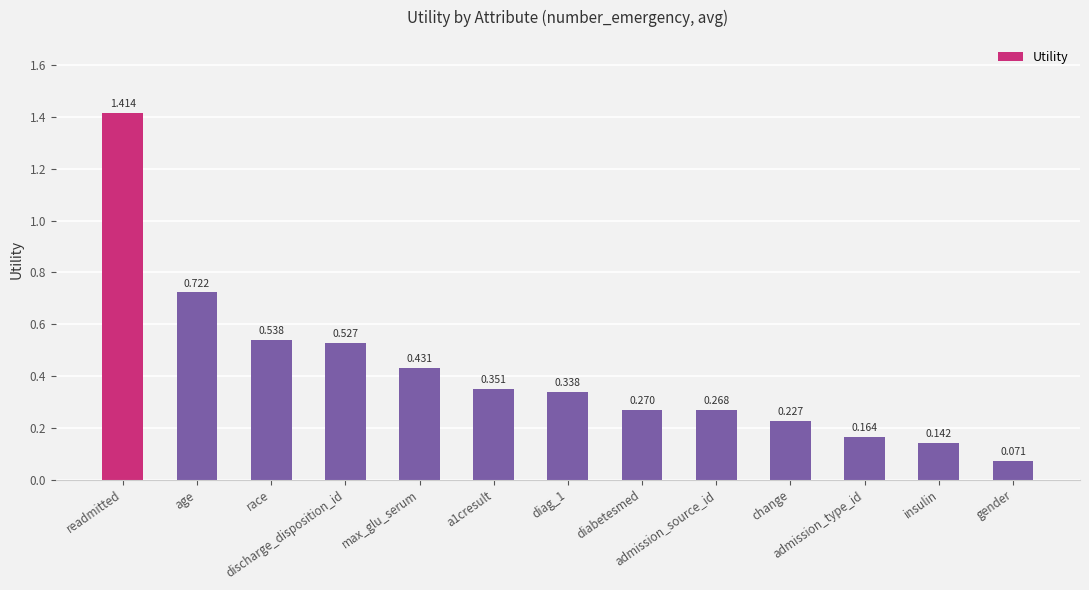

What is the greatest value displayed?

1.4